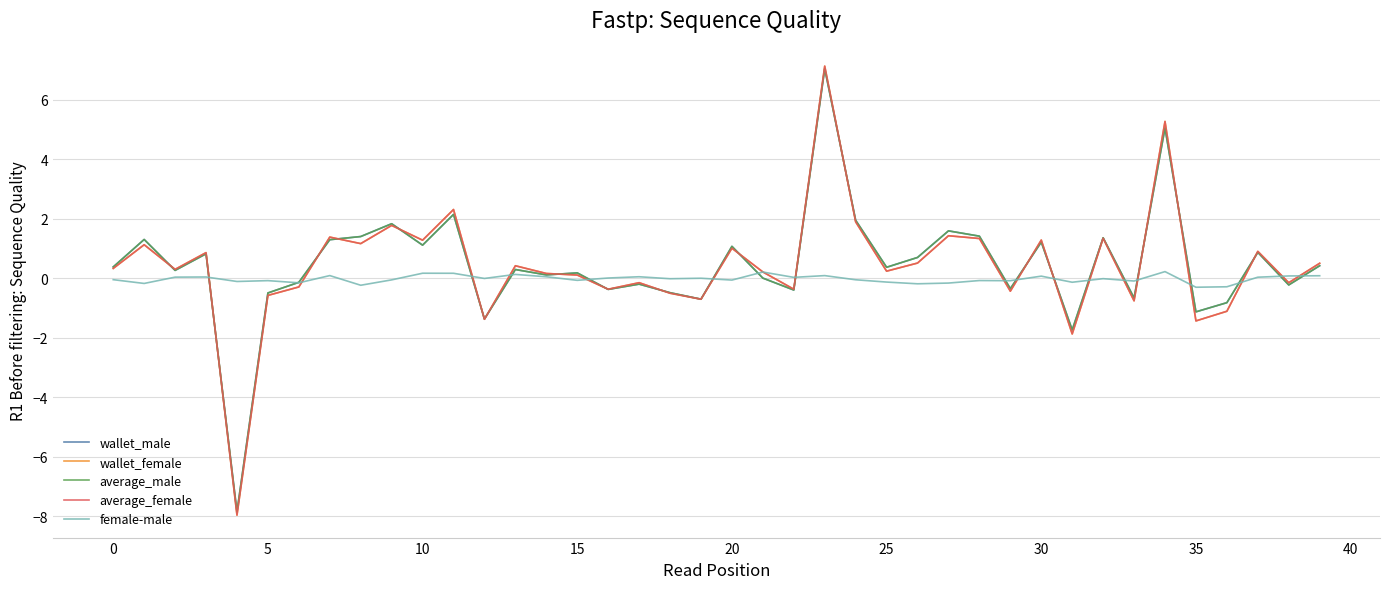

What is the smallest value displayed?

-8.0